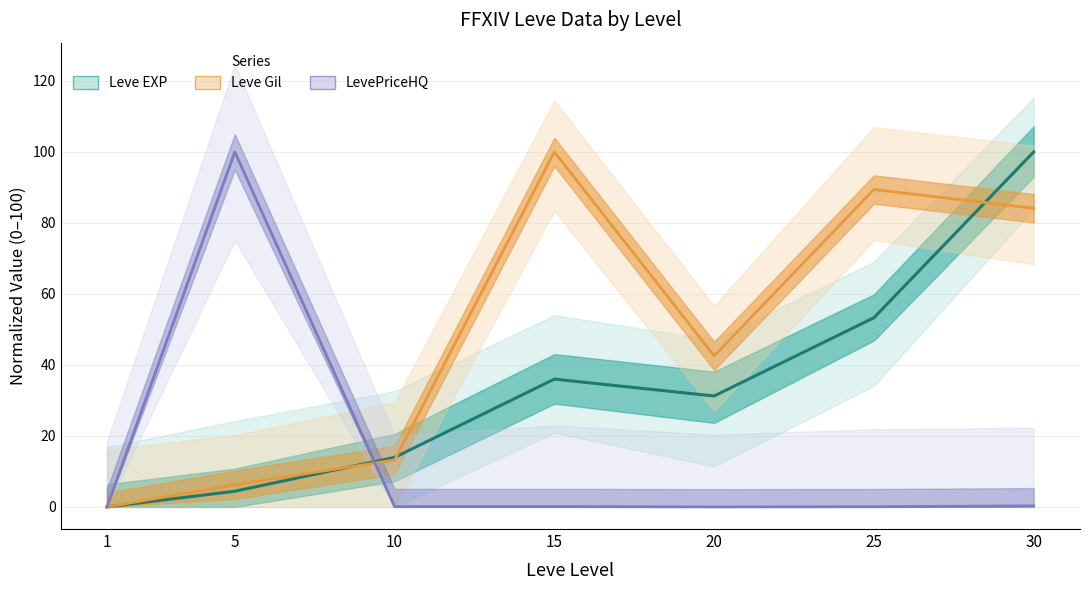

Reading right to left, transcribe all the data shown in this chart.

Leve EXP: 30=100.0	25=53.3	20=31.3	15=36.0	10=13.9	5=4.4	1=0.0
Leve Gil: 30=84.1	25=89.4	20=42.5	15=100.0	10=13.2	5=6.2	1=0.0
LevePriceHQ: 30=0.3	25=0.1	20=0.0	15=0.1	10=0.1	5=100.0	1=0.0